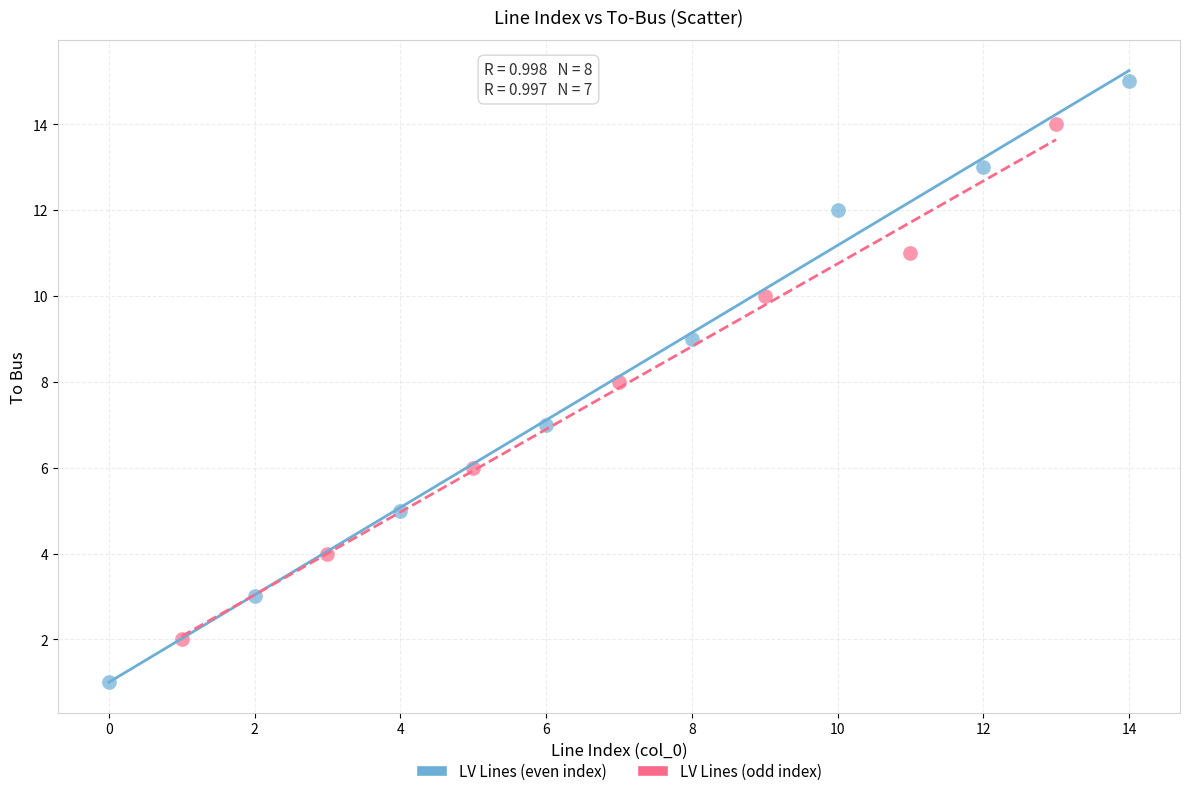

Which series has the widest spread of Y values?

LV Lines (even index)